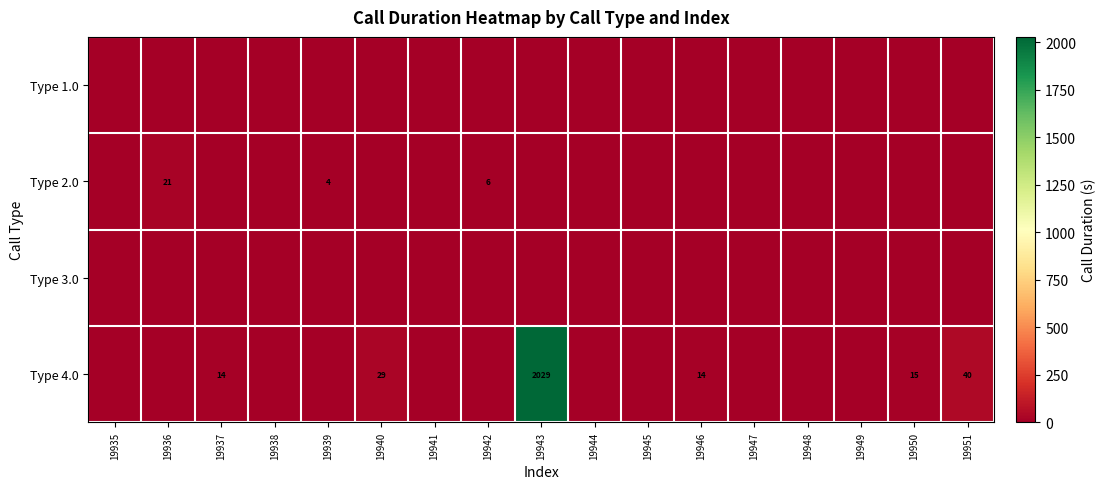

Is it true that Type 4.0 equals 44 at 19940?

False